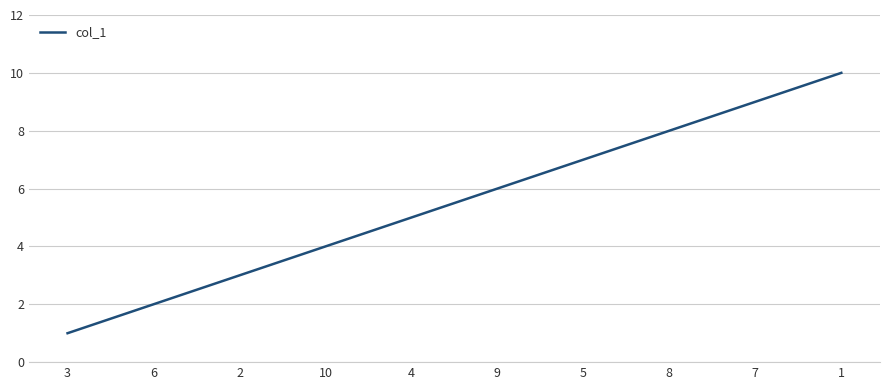

Reading left to right, extract all data points from this chart.

3=1	6=2	2=3	10=4	4=5	9=6	5=7	8=8	7=9	1=10